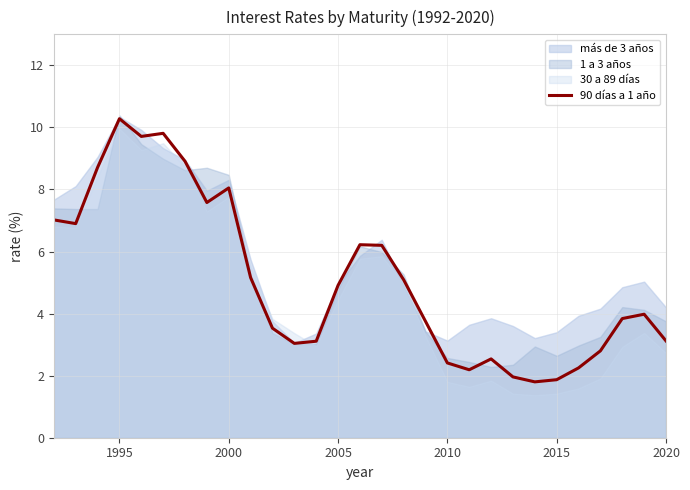

Does the chart have visible grid lines?

Yes